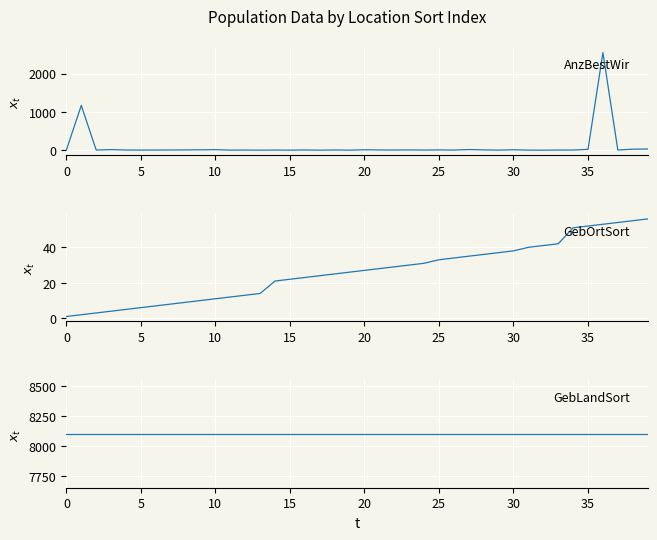

Which series has the widest spread of values?

AnzBestWir